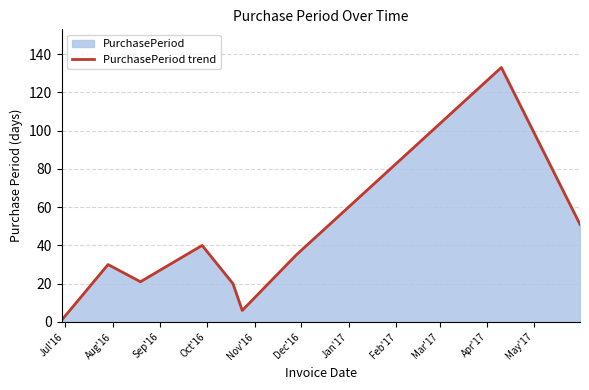

What is the difference between the maximum and minimum values?

132